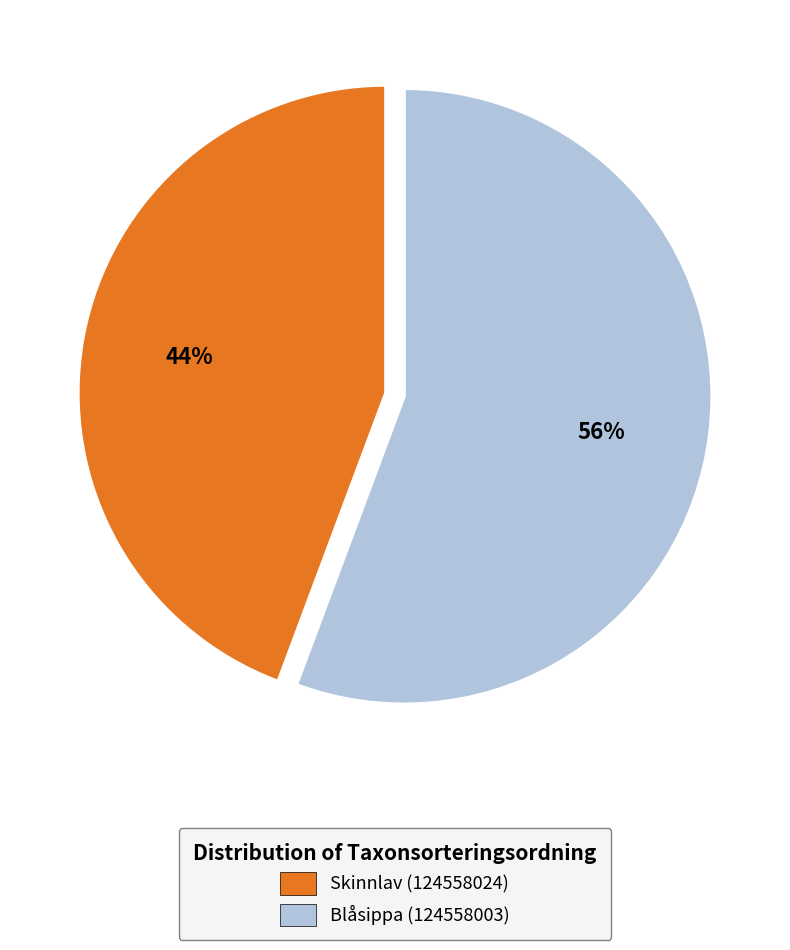

What is the smallest slice in the pie chart?

Skinnlav (124558024)